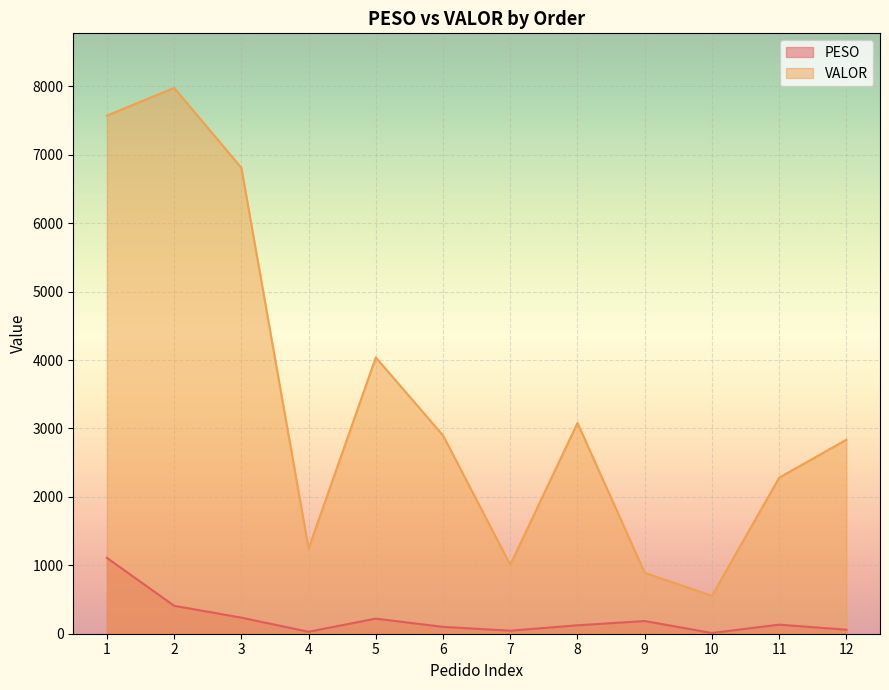

True or false: PESO has more than 1 interior local peaks.

True